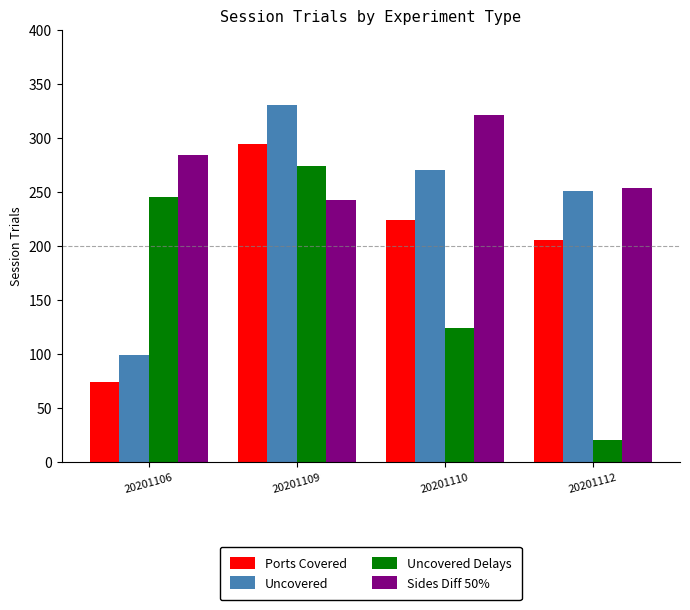

Is it true that Sides Diff 50% equals 243 at 20201109?

True